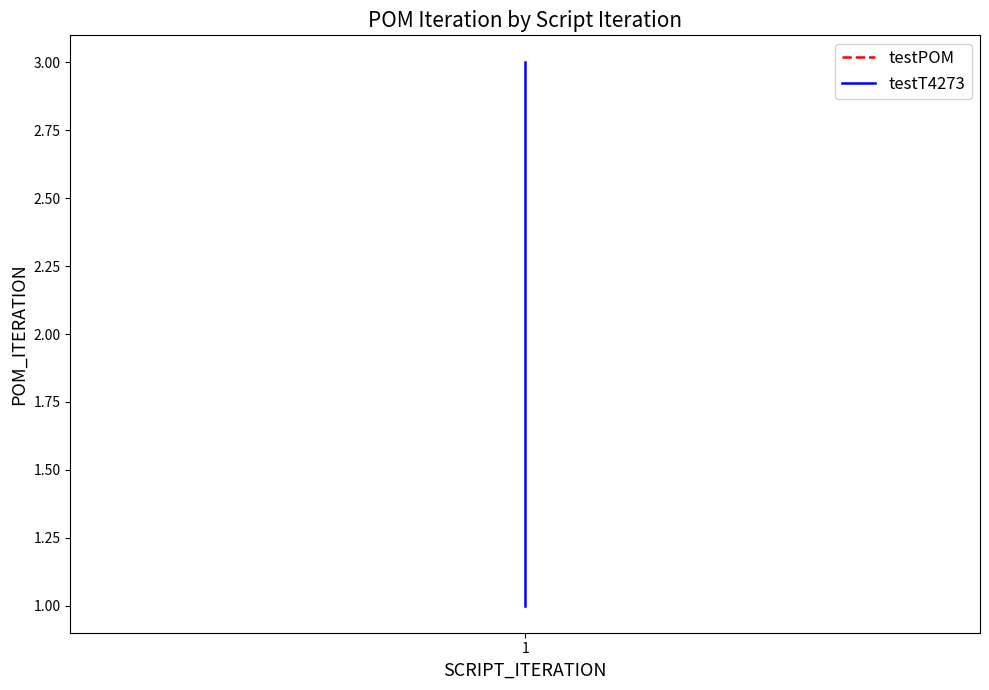

How many data points are less than 2?

1